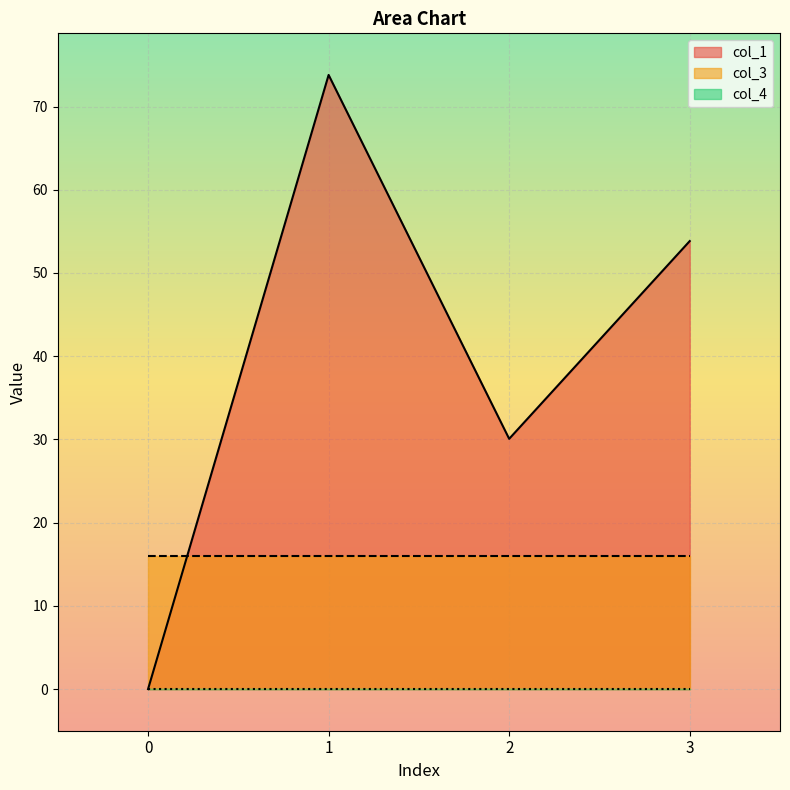

What is the total value across all series at 2?

46.1